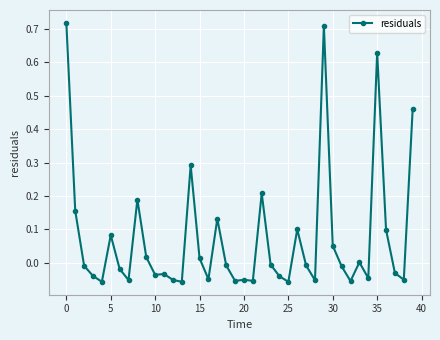

What is the difference between the maximum and minimum values?

0.8